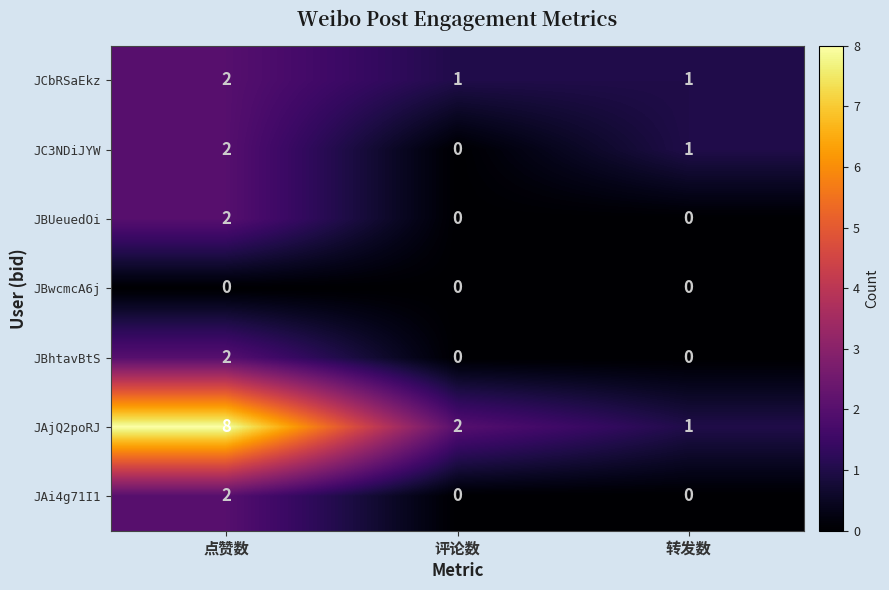

What is the spread (max minus min) of values at 点赞数?

8